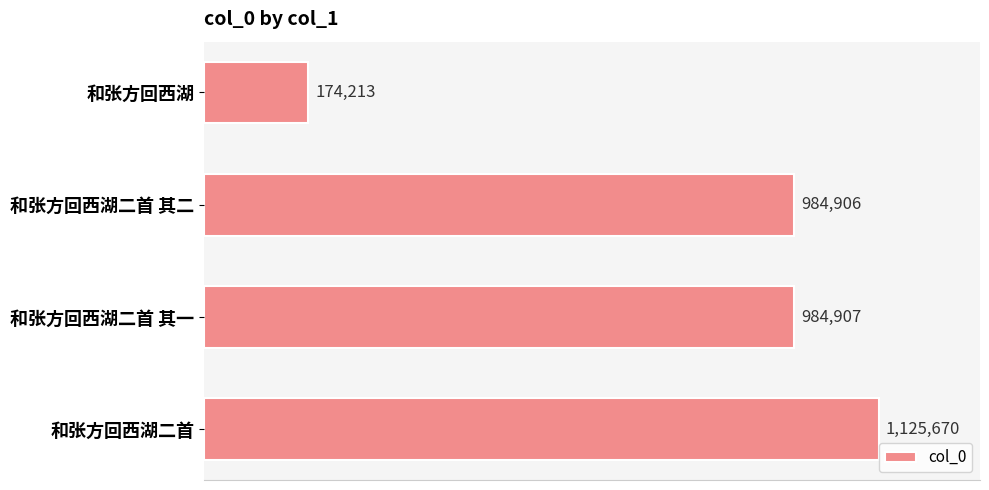

What is the difference between the maximum and minimum values?

951457